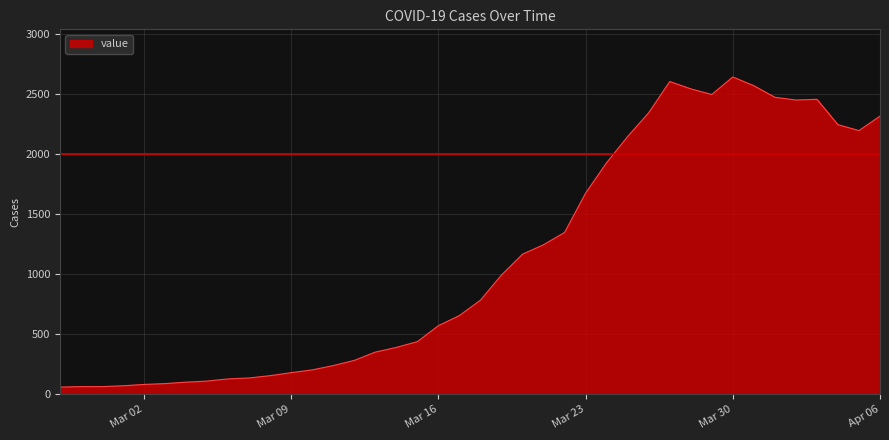

What is the greatest value displayed?

2640